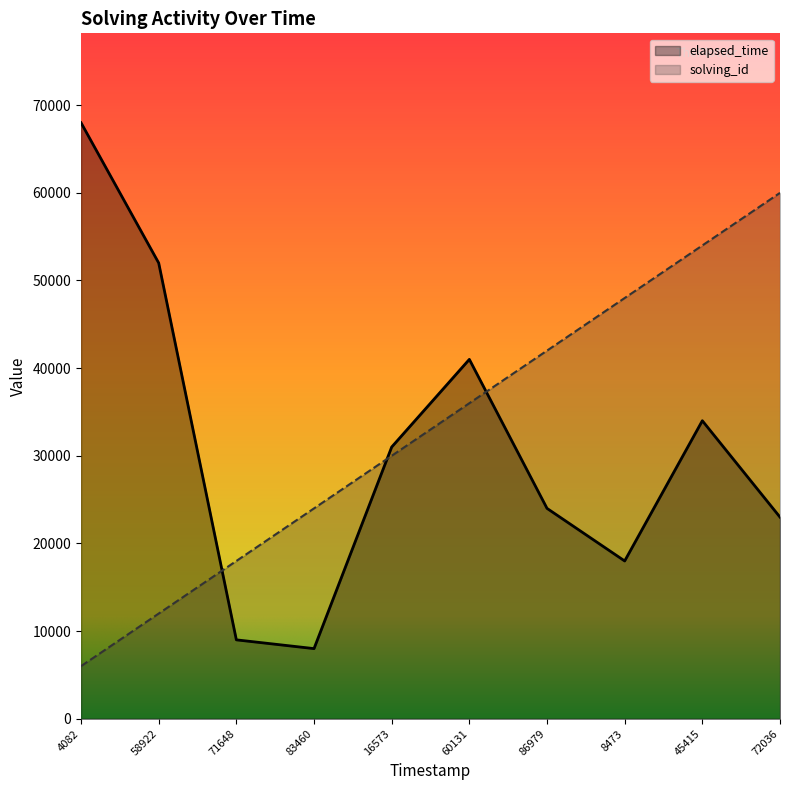

Which series has the largest range (max minus min)?

elapsed_time